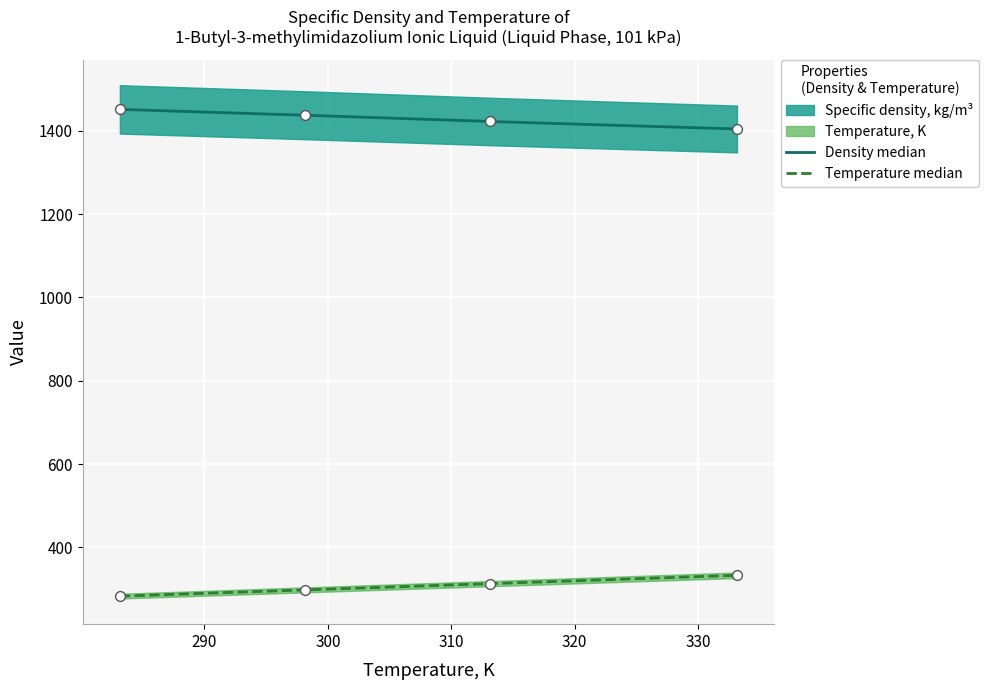

At how many categories does at least one series exceed 1224?

4